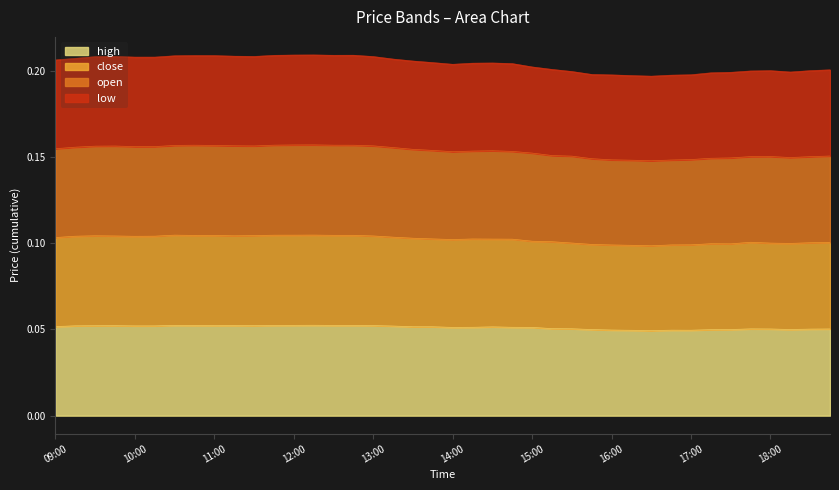

Reading right to left, extract all data points from this chart.

high: 18:45=0.1	18:30=0.1	18:15=0.0	18:00=0.1	17:45=0.1	17:30=0.0	17:15=0.0	17:00=0.0	16:45=0.0	16:30=0.0	16:15=0.0	16:00=0.0	15:45=0.0	15:30=0.1	15:15=0.1	15:00=0.1	14:45=0.1	14:30=0.1	14:15=0.1	14:00=0.1	13:45=0.1	13:30=0.1	13:15=0.1	13:00=0.1	12:45=0.1	12:30=0.1	12:15=0.1	12:00=0.1	11:45=0.1	11:30=0.1	11:15=0.1	11:00=0.1	10:45=0.1	10:30=0.1	10:15=0.1	10:00=0.1	09:45=0.1	09:30=0.1	09:15=0.1	09:00=0.1
close: 18:45=0.1	18:30=0.1	18:15=0.1	18:00=0.1	17:45=0.1	17:30=0.1	17:15=0.1	17:00=0.1	16:45=0.1	16:30=0.1	16:15=0.1	16:00=0.1	15:45=0.1	15:30=0.1	15:15=0.1	15:00=0.1	14:45=0.1	14:30=0.1	14:15=0.1	14:00=0.1	13:45=0.1	13:30=0.1	13:15=0.1	13:00=0.1	12:45=0.1	12:30=0.1	12:15=0.1	12:00=0.1	11:45=0.1	11:30=0.1	11:15=0.1	11:00=0.1	10:45=0.1	10:30=0.1	10:15=0.1	10:00=0.1	09:45=0.1	09:30=0.1	09:15=0.1	09:00=0.1
open: 18:45=0.2	18:30=0.2	18:15=0.1	18:00=0.2	17:45=0.2	17:30=0.1	17:15=0.1	17:00=0.1	16:45=0.1	16:30=0.1	16:15=0.1	16:00=0.1	15:45=0.1	15:30=0.2	15:15=0.2	15:00=0.2	14:45=0.2	14:30=0.2	14:15=0.2	14:00=0.2	13:45=0.2	13:30=0.2	13:15=0.2	13:00=0.2	12:45=0.2	12:30=0.2	12:15=0.2	12:00=0.2	11:45=0.2	11:30=0.2	11:15=0.2	11:00=0.2	10:45=0.2	10:30=0.2	10:15=0.2	10:00=0.2	09:45=0.2	09:30=0.2	09:15=0.2	09:00=0.2
low: 18:45=0.2	18:30=0.2	18:15=0.2	18:00=0.2	17:45=0.2	17:30=0.2	17:15=0.2	17:00=0.2	16:45=0.2	16:30=0.2	16:15=0.2	16:00=0.2	15:45=0.2	15:30=0.2	15:15=0.2	15:00=0.2	14:45=0.2	14:30=0.2	14:15=0.2	14:00=0.2	13:45=0.2	13:30=0.2	13:15=0.2	13:00=0.2	12:45=0.2	12:30=0.2	12:15=0.2	12:00=0.2	11:45=0.2	11:30=0.2	11:15=0.2	11:00=0.2	10:45=0.2	10:30=0.2	10:15=0.2	10:00=0.2	09:45=0.2	09:30=0.2	09:15=0.2	09:00=0.2